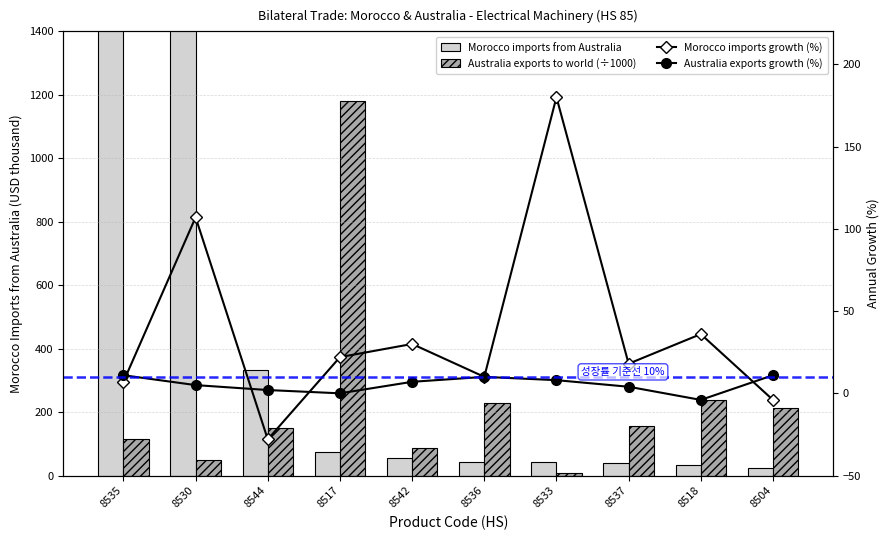

How many values in Australia exports growth (%) are above zero?

8